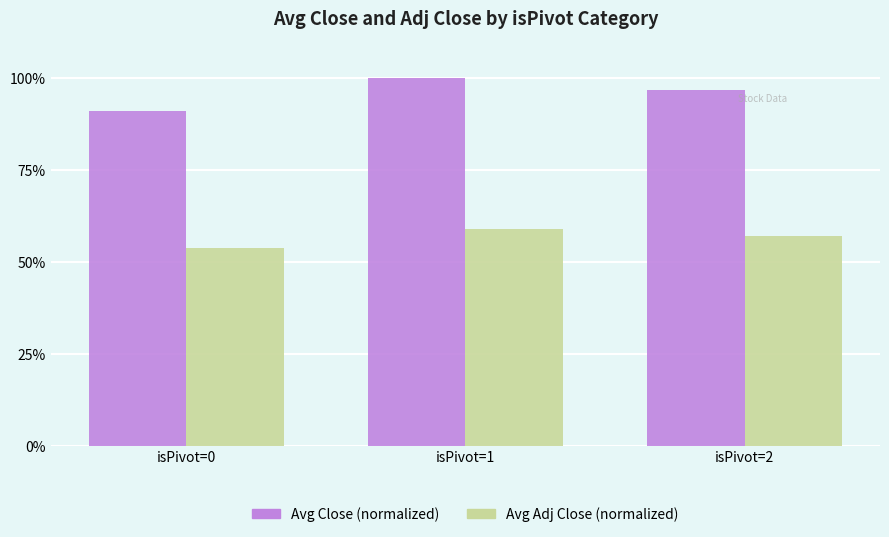

What is the spread (max minus min) of values at isPivot=0?

37.4